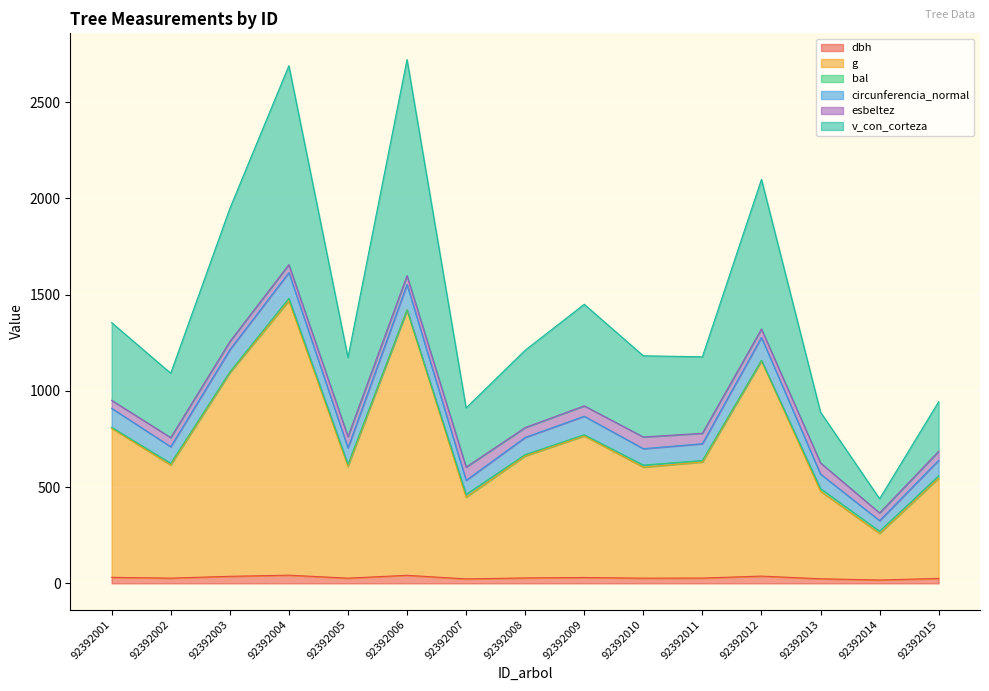

Is it true that dbh equals 31.4 at 92392001?

True